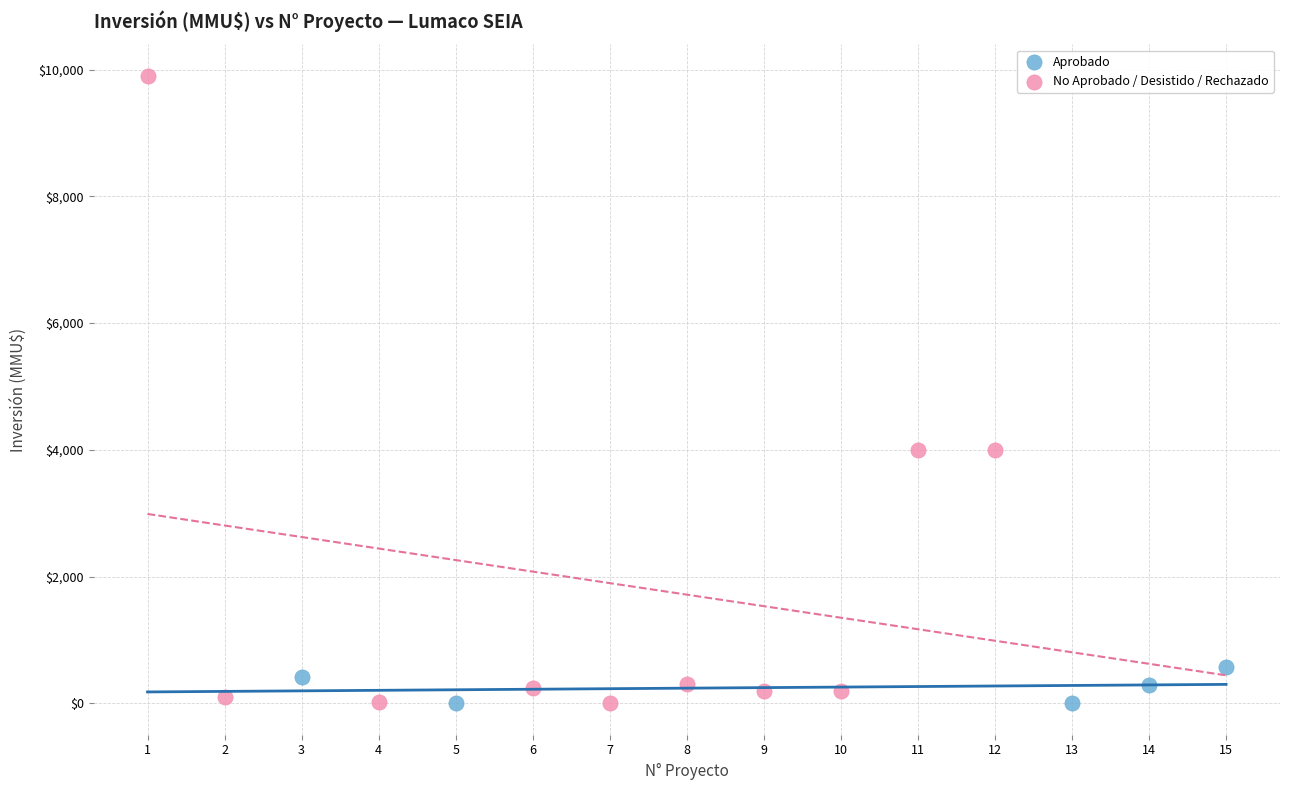

Which series has the widest spread of Y values?

No Aprobado / Desistido / Rechazado